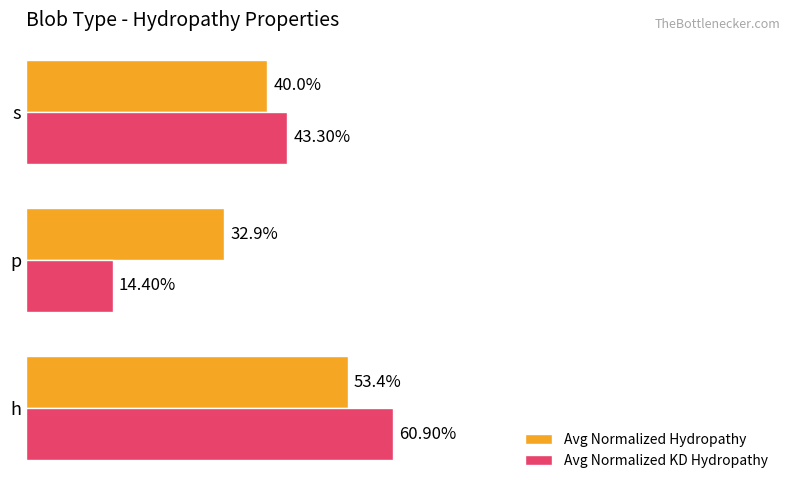

What are all the series names shown in the legend?

Avg Normalized Hydropathy, Avg Normalized KD Hydropathy